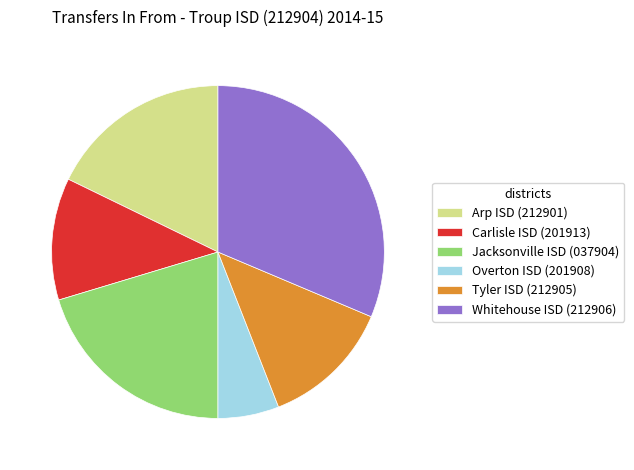

Is there any slice that represents more than half of the pie?

No